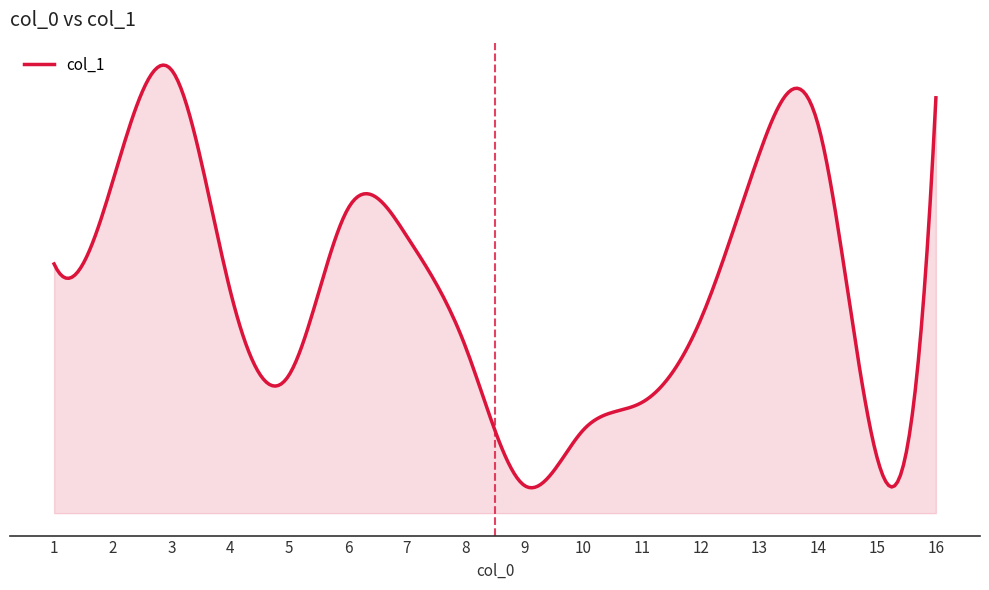

Which has a higher value, 4 or 10?

4